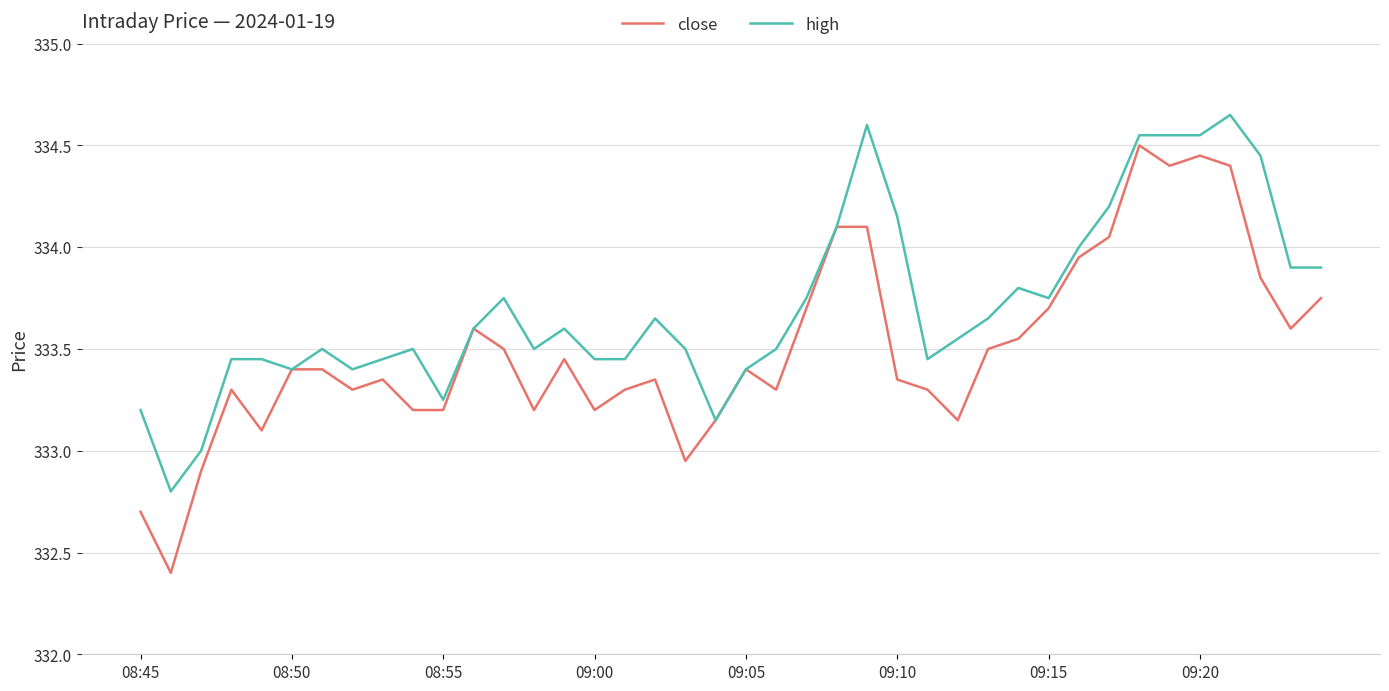

Which series has the largest total across all categories?

high